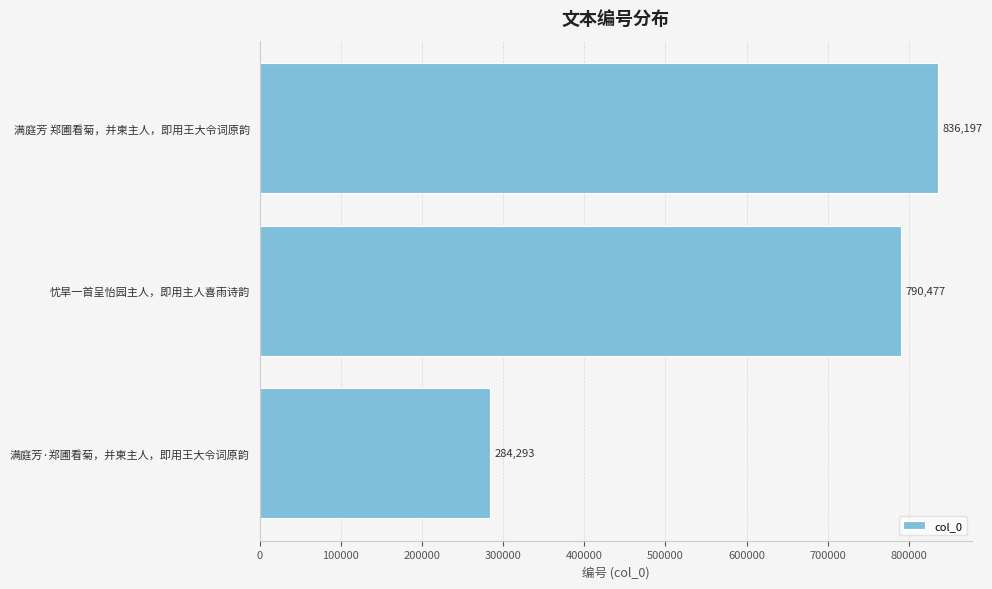

What is the minimum value shown in the chart?

284293